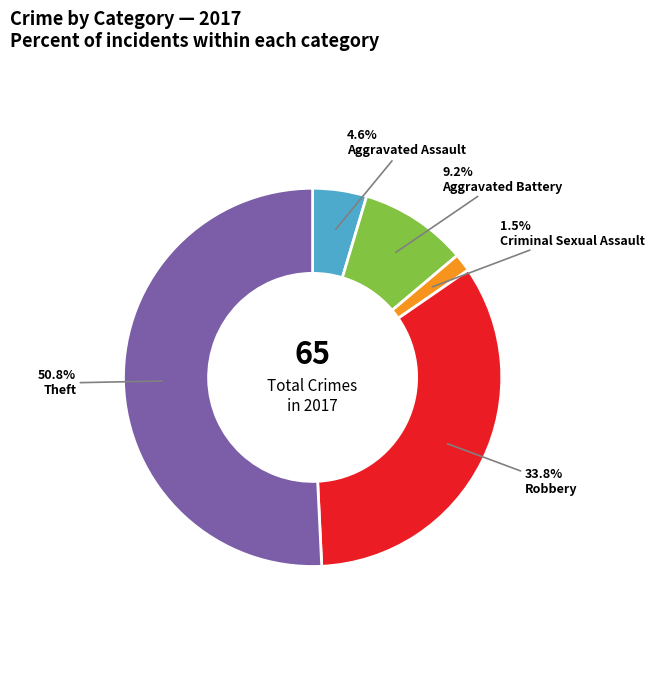

Does any single category account for the majority?

Yes